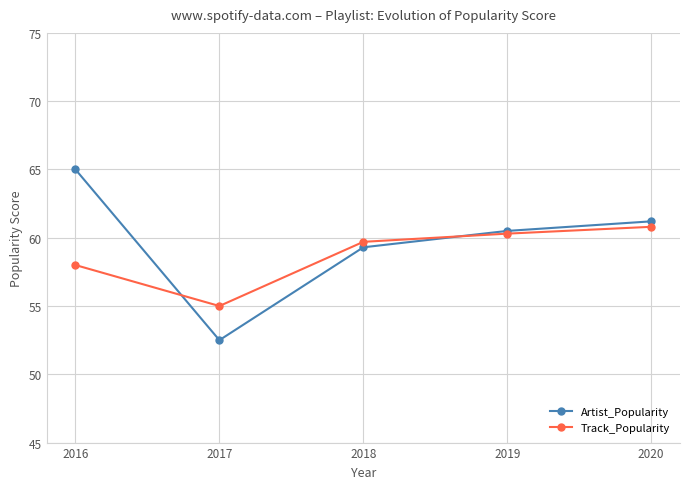

How many interior local valleys does the Track_Popularity series have?

1